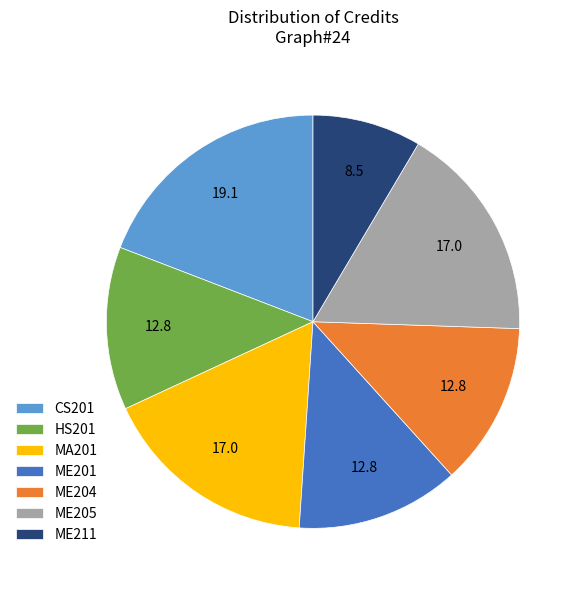

Approximately how many times larger is the value at ME211 compared to ME201?

0.7